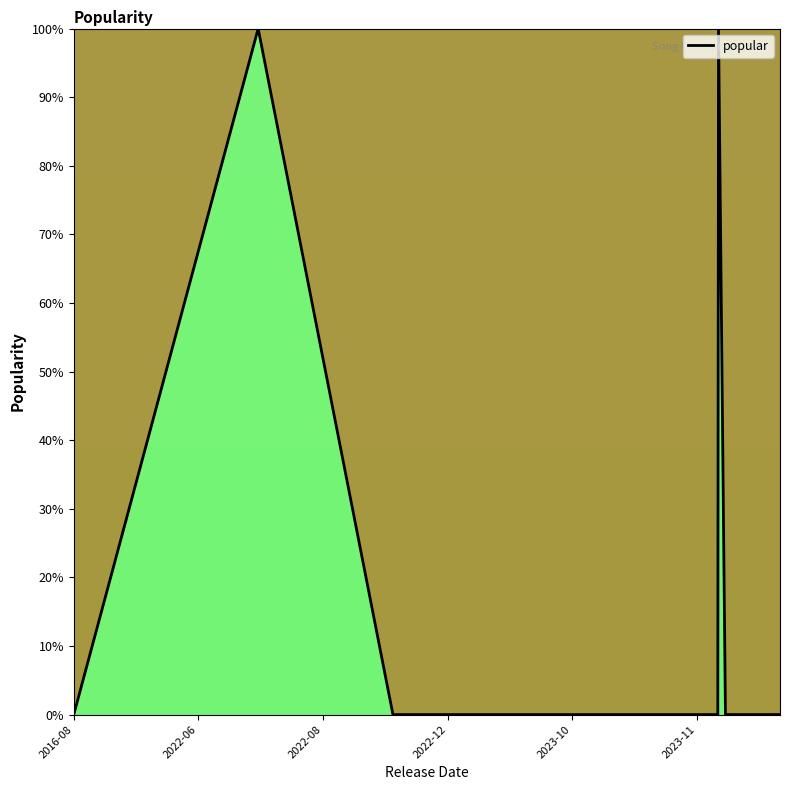

What is the maximum value shown in the chart?

100